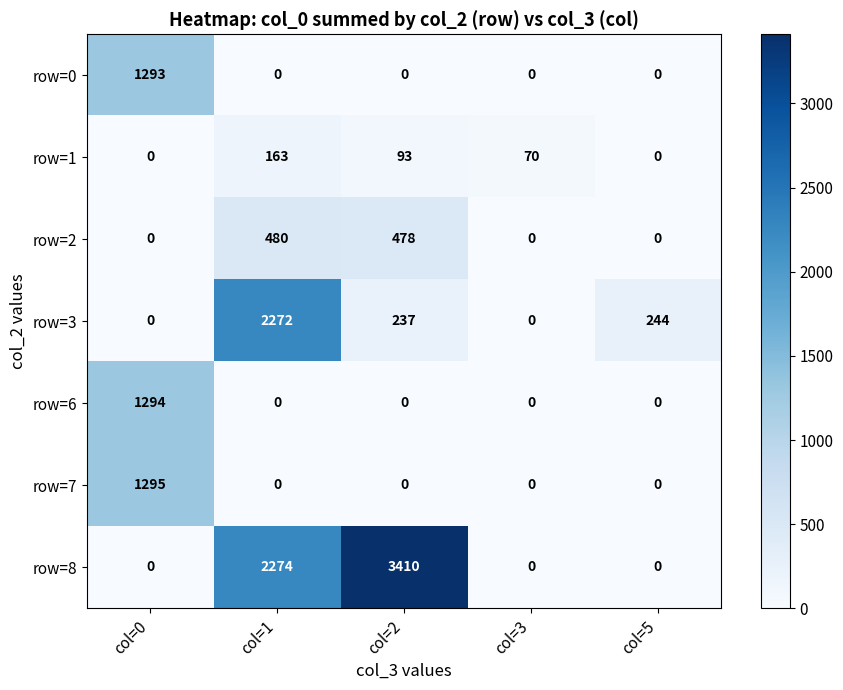

The row=1 series shows 163 at col=1. True or false?

True